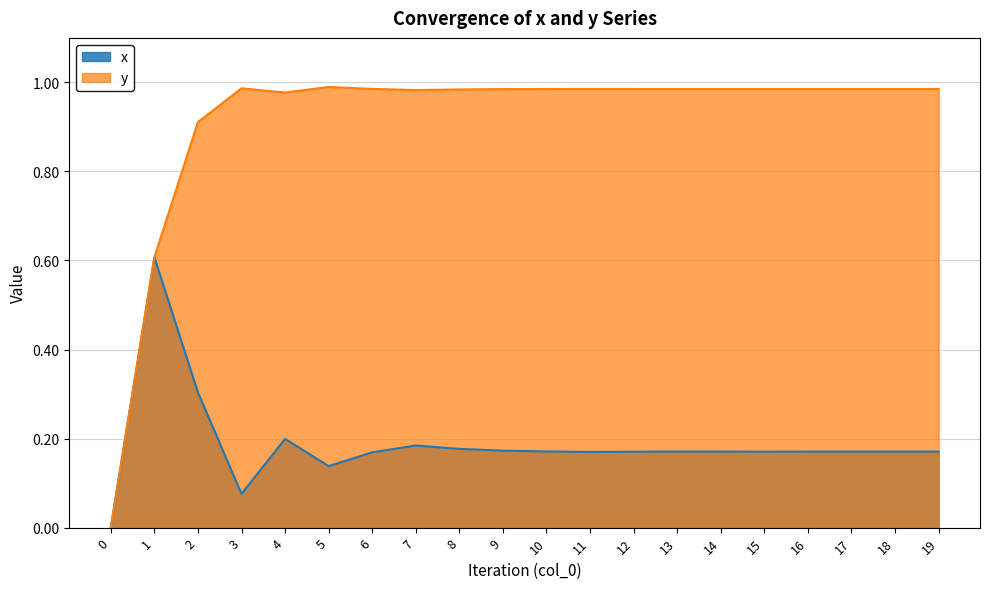

How many positive values does the y series have?

19